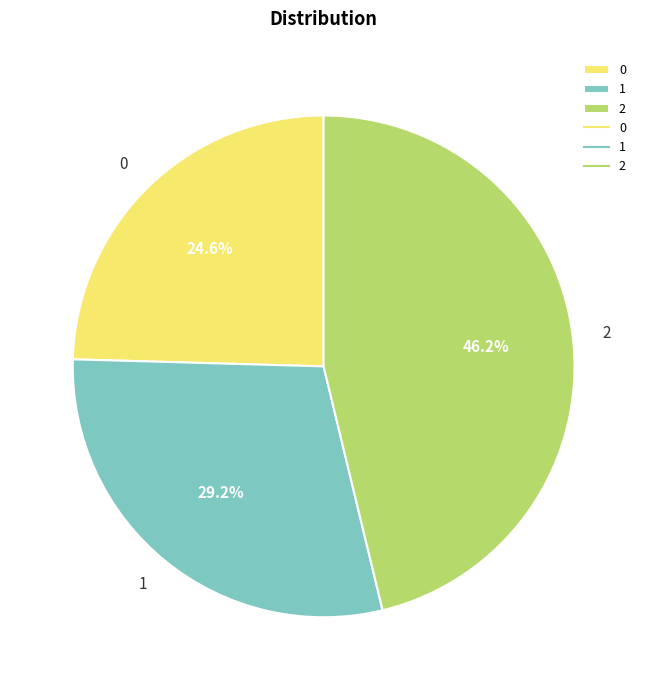

Does any single category account for the majority?

No